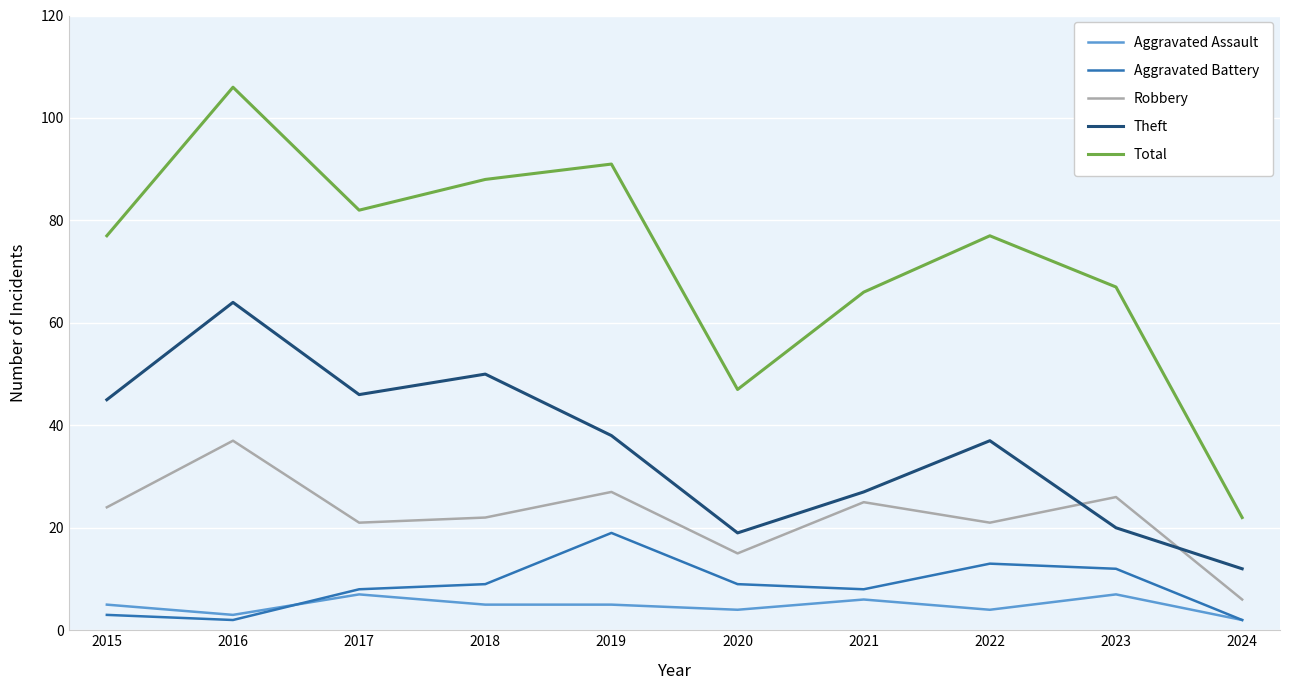

Rank the series at 2022 from lowest to highest value.

Aggravated Assault, Aggravated Battery, Robbery, Theft, Total